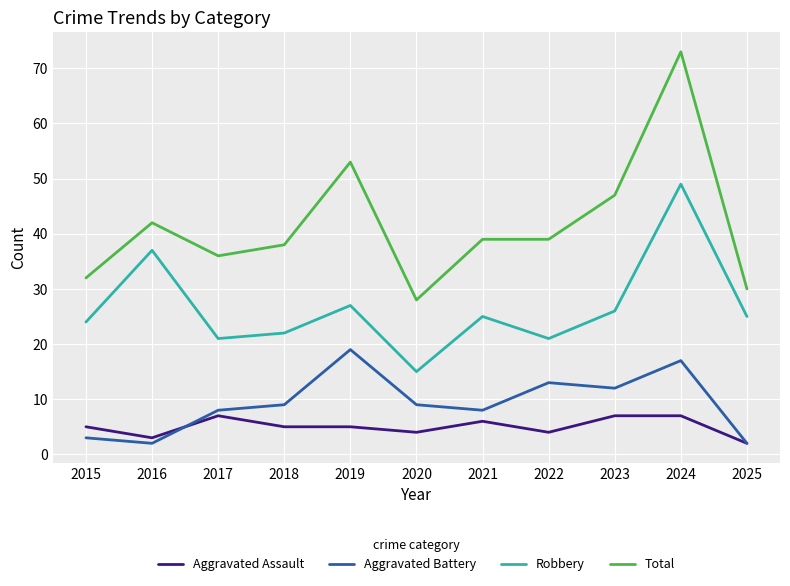

Between 2023 and 2024, which series saw the biggest shift?

Total